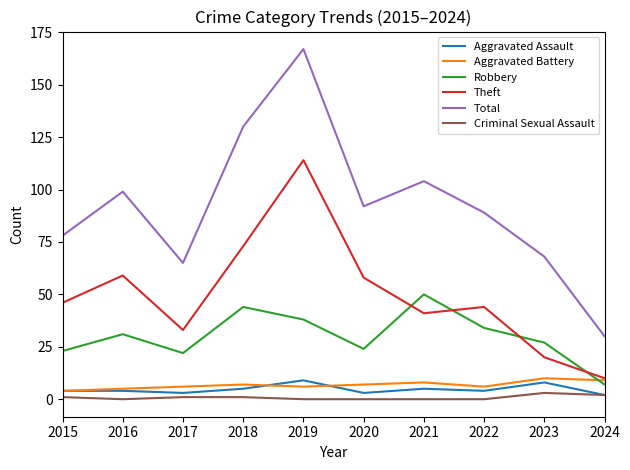

Reading left to right, transcribe all the data shown in this chart.

Aggravated Assault: 4	4	3	5	9	3	5	4	8	2
Aggravated Battery: 4	5	6	7	6	7	8	6	10	9
Robbery: 23	31	22	44	38	24	50	34	27	7
Theft: 46	59	33	73	114	58	41	44	20	10
Total: 78	99	65	130	167	92	104	89	68	30
Criminal Sexual Assault: 1	0	1	1	0	0	0	0	3	2